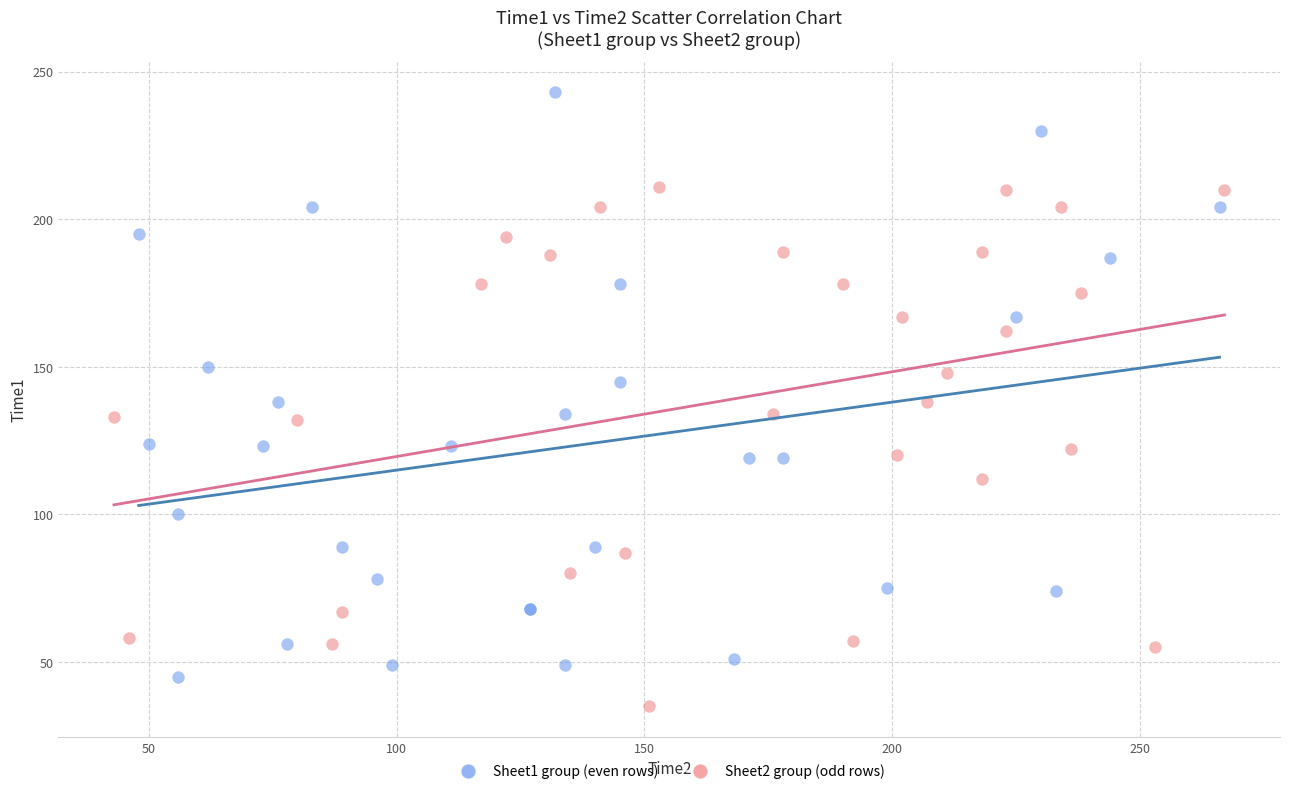

Which series contains the lowest Y value?

Sheet2 group (odd rows)